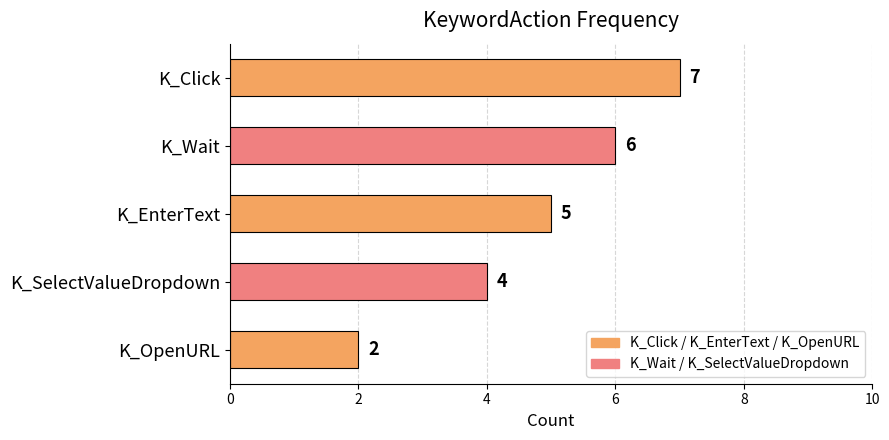

What is the difference between the maximum and minimum values?

5